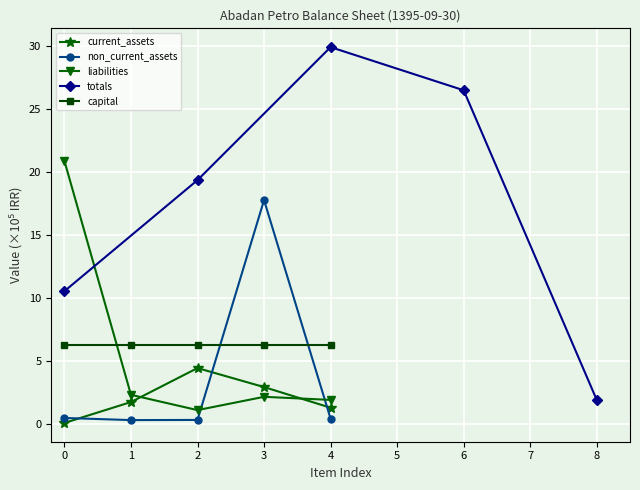

What is the value of the current_assets point at the 3rd from the left?

4.4